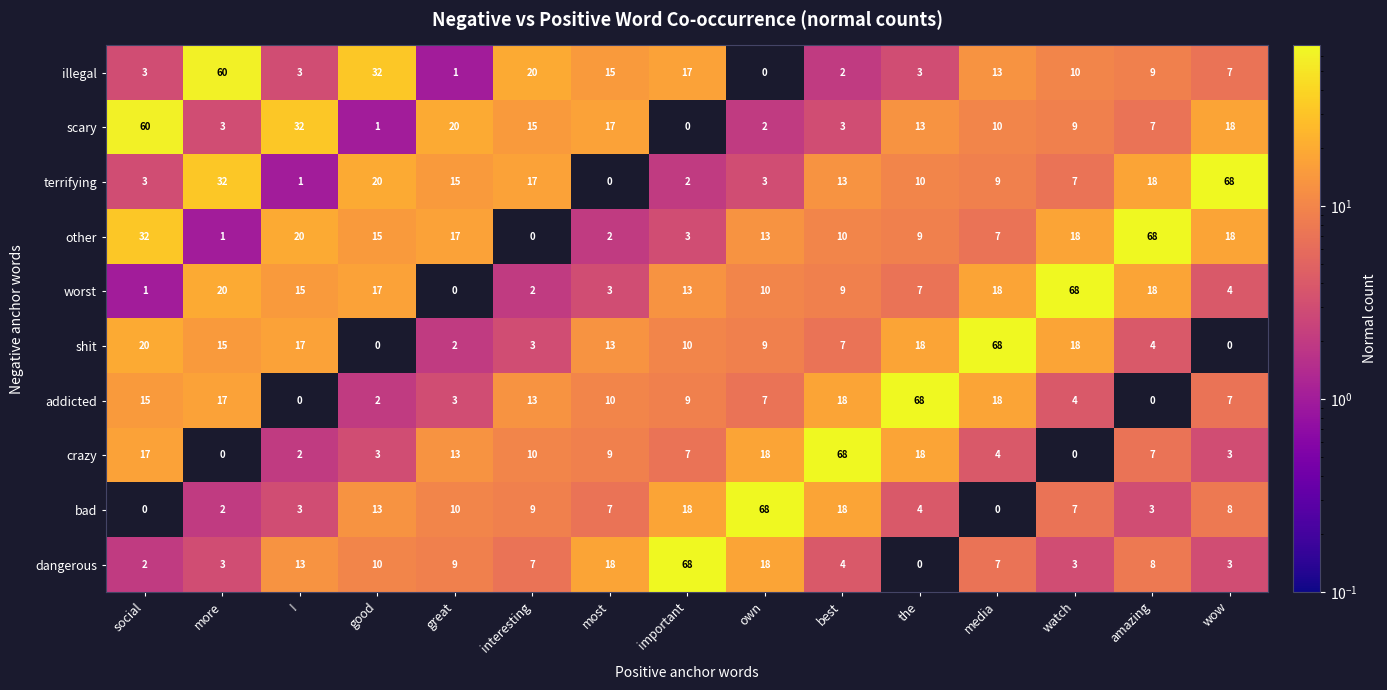

At how many categories does at least one series exceed 25?

12